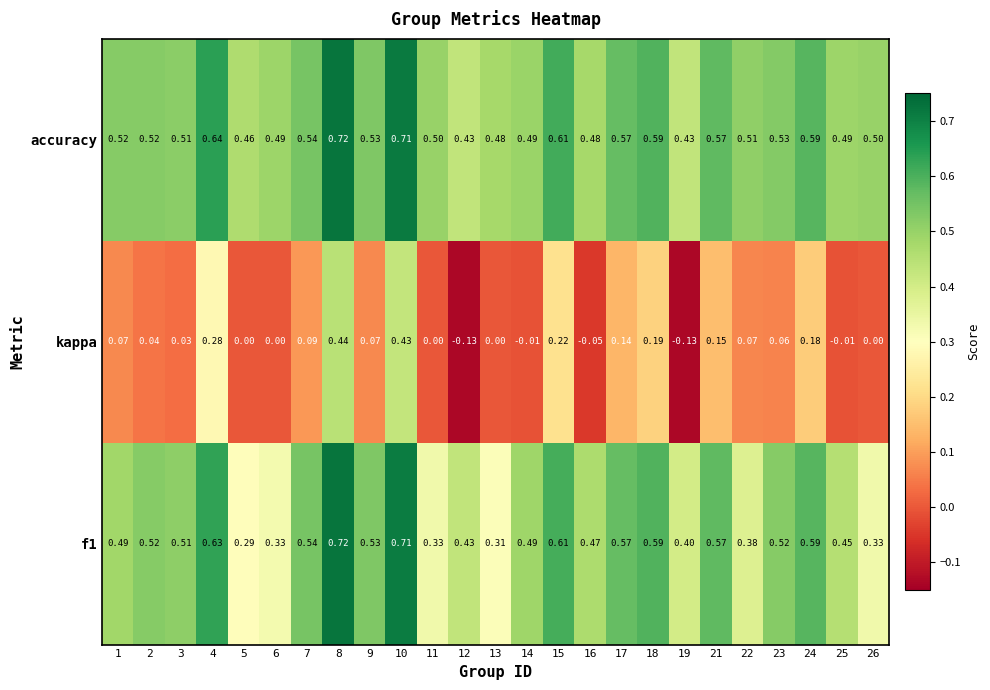

Which series has the largest range (max minus min)?

kappa